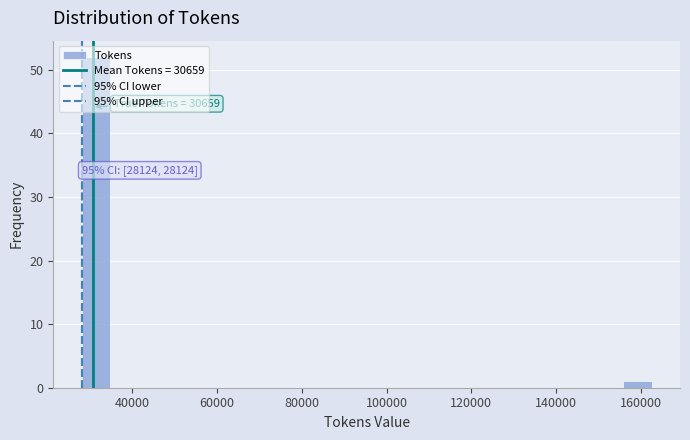

Read against the x-axis, roughly where is the centre of the tallest bar?

32000